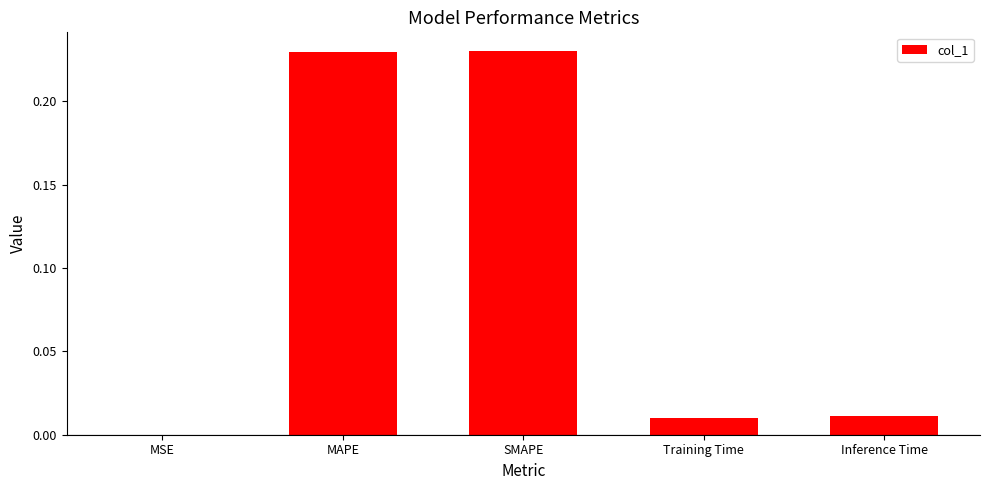

Is it true that the value at Training Time is 0.0?

True